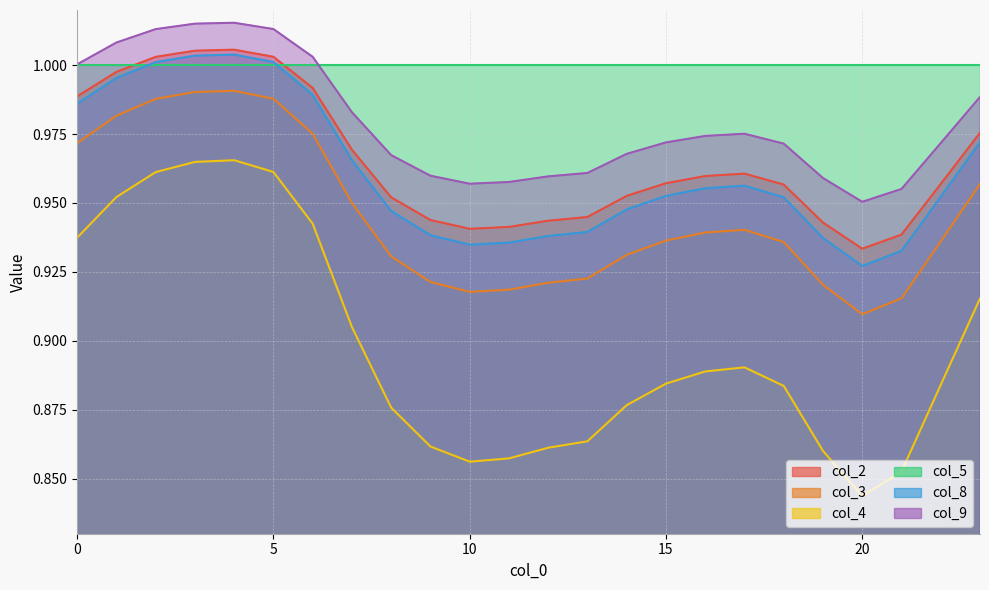

What is the difference between the maximum and second lowest values in the col_9 series?

0.1